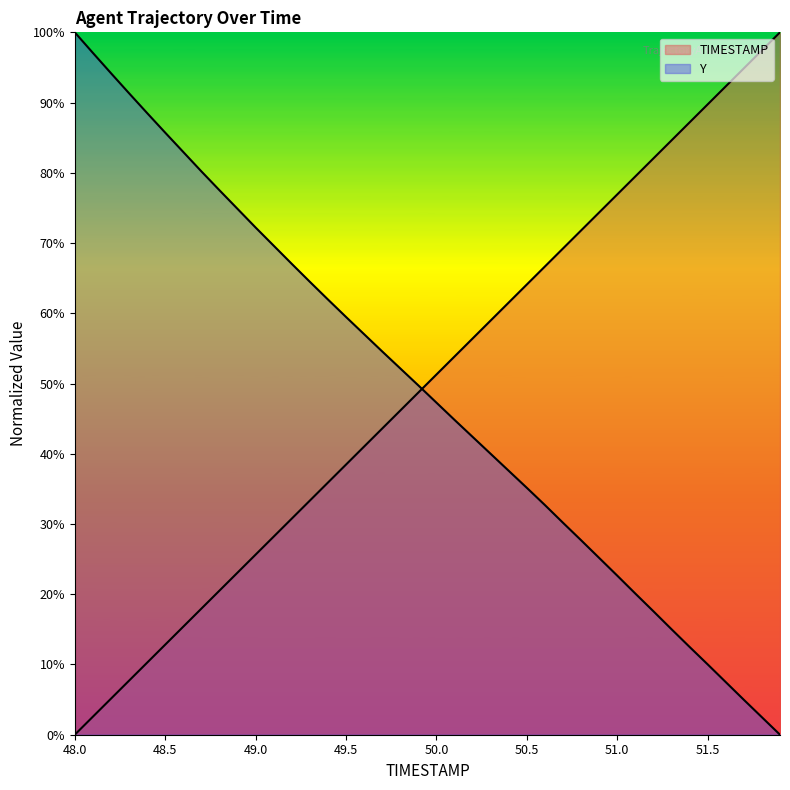

What is the approximate value of TIMESTAMP at 49.3?

33.3